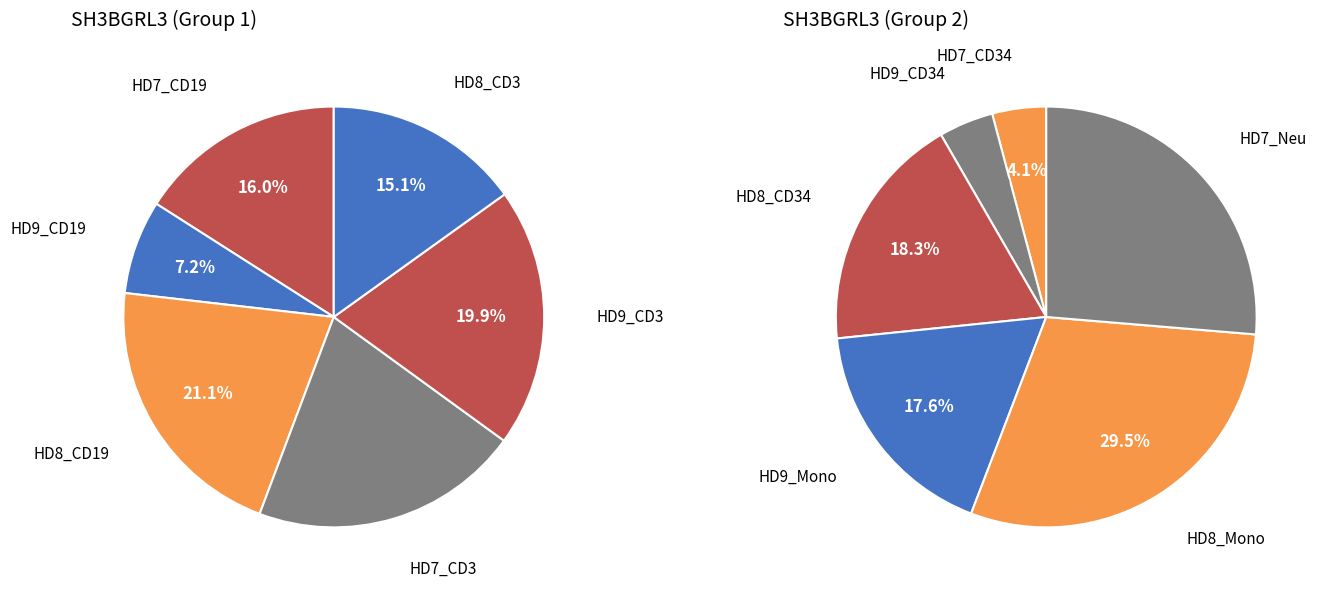

How many segments does this pie chart have?

12